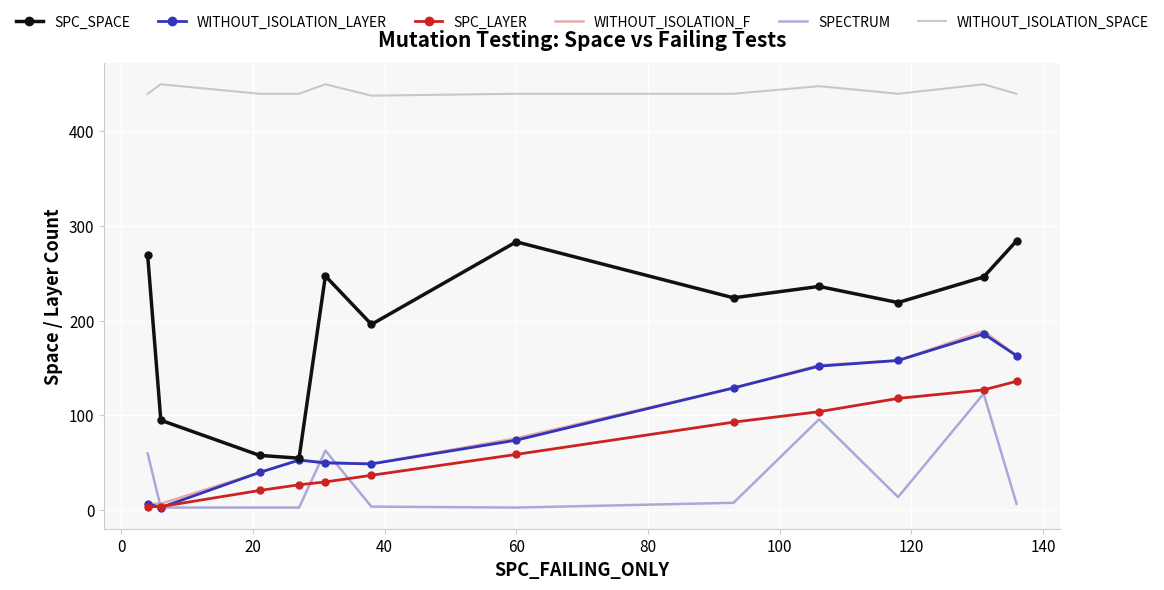

Which series has the largest range (max minus min)?

SPC_SPACE